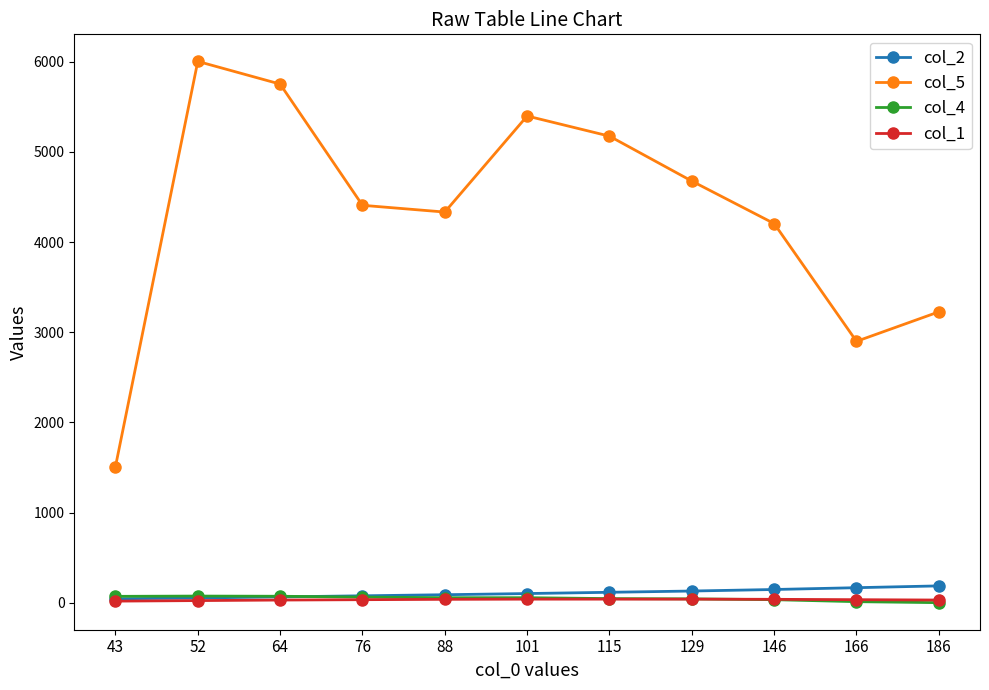

Which series has the widest spread of values?

col_5